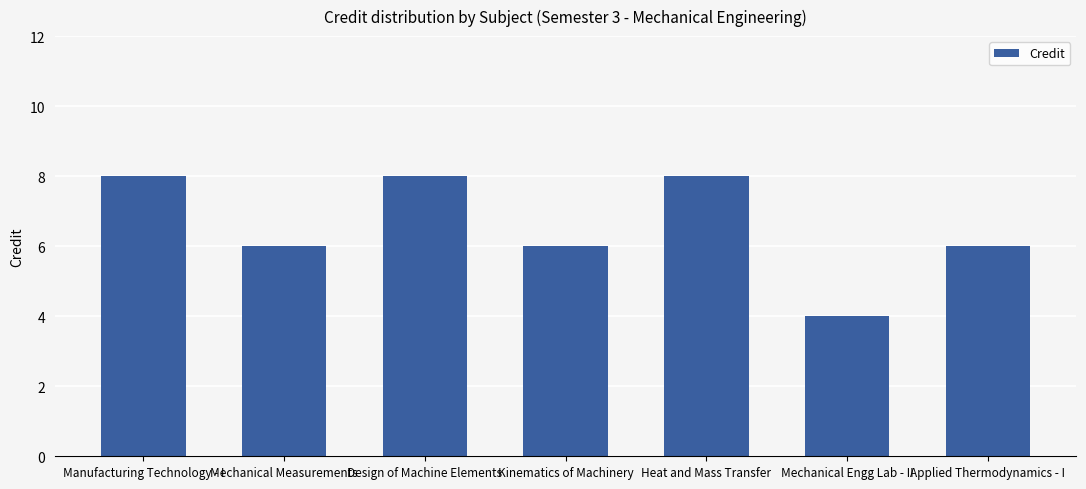

Are the bars horizontal?

No